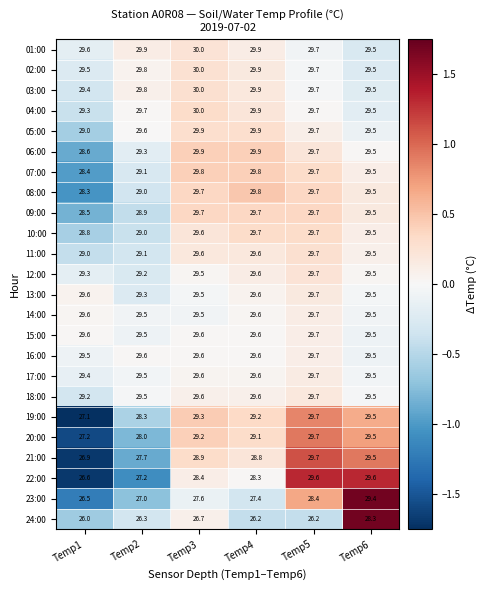

How many distinct data groups are displayed?

24